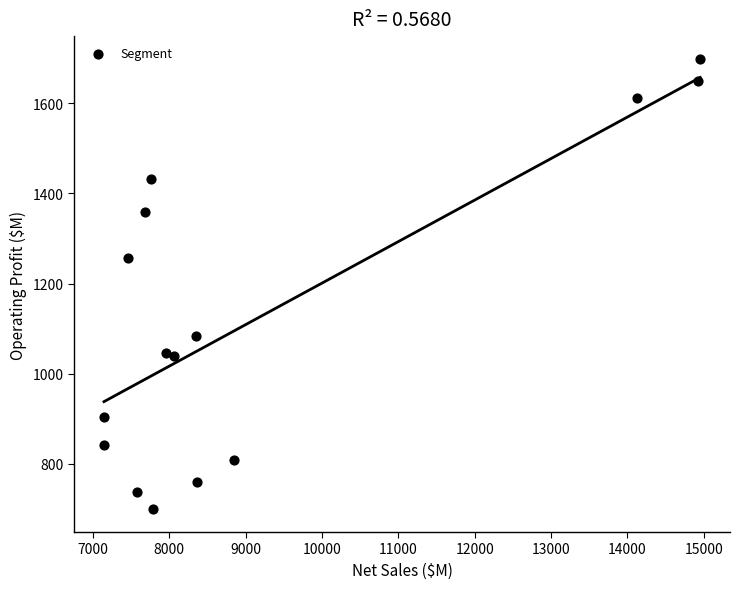

What is the range of Y values (max minus min)?

1000